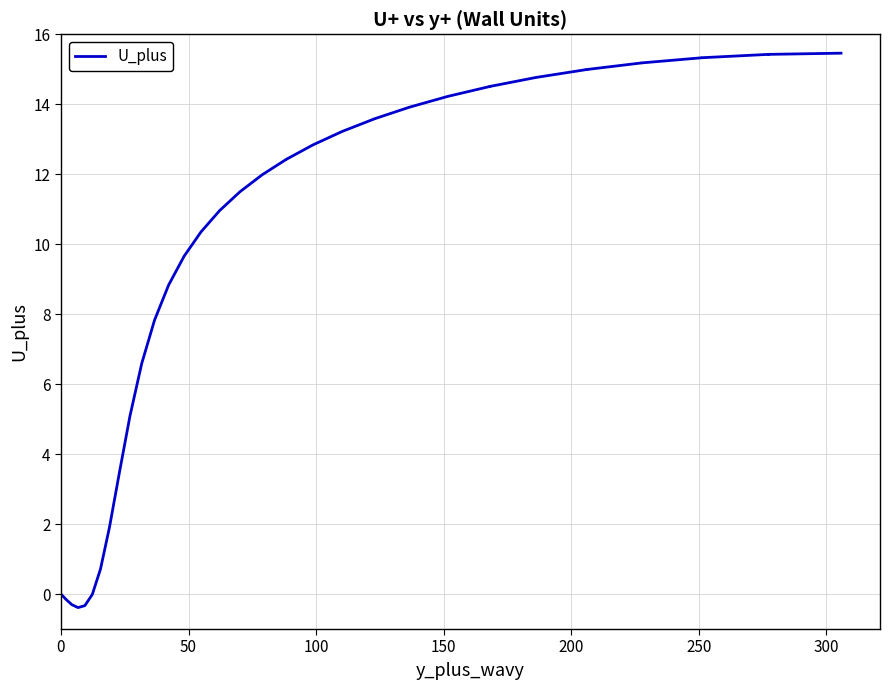

What is the average value?

10.1